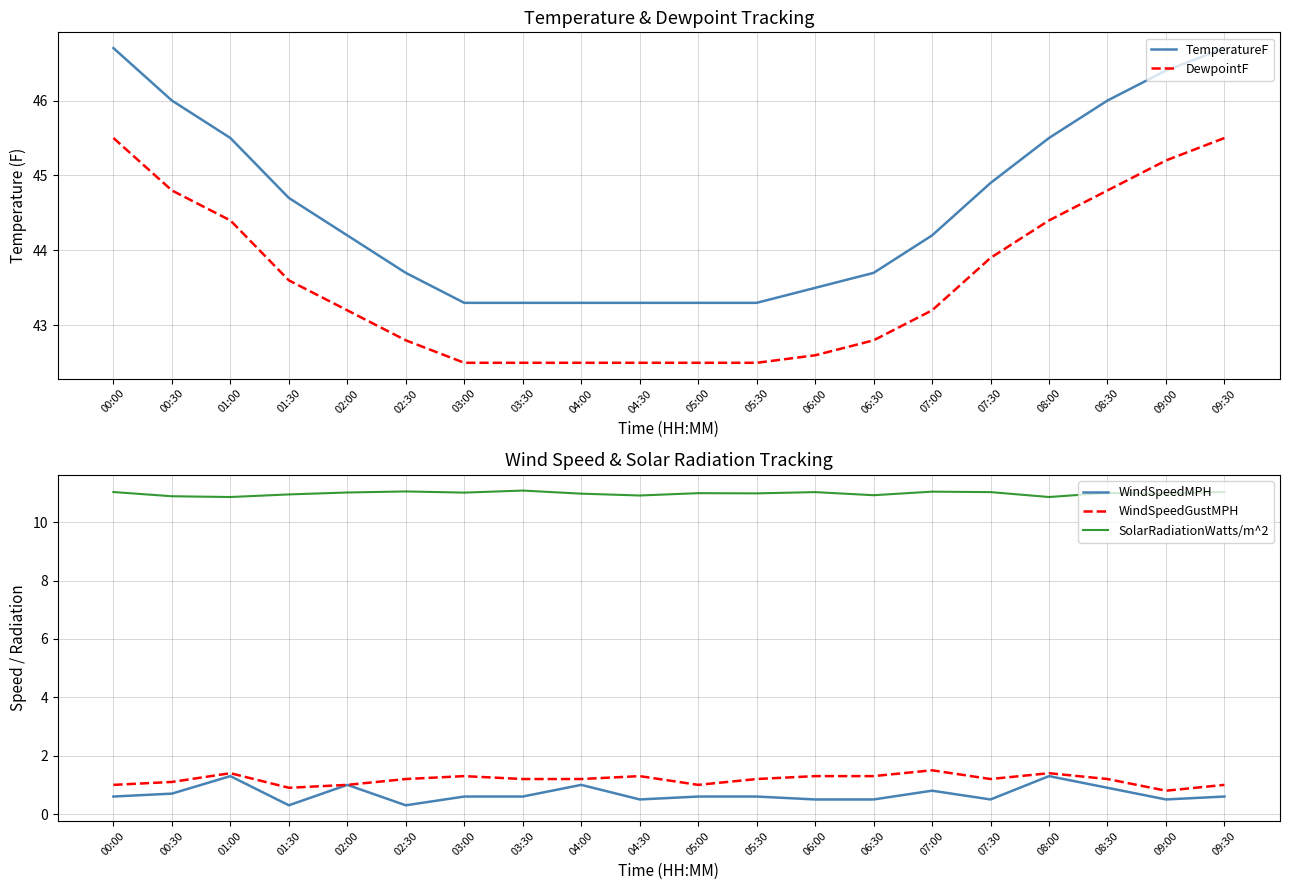

In WindSpeedGustMPH, how many points are higher than both neighbors (excluding endpoints)?

5